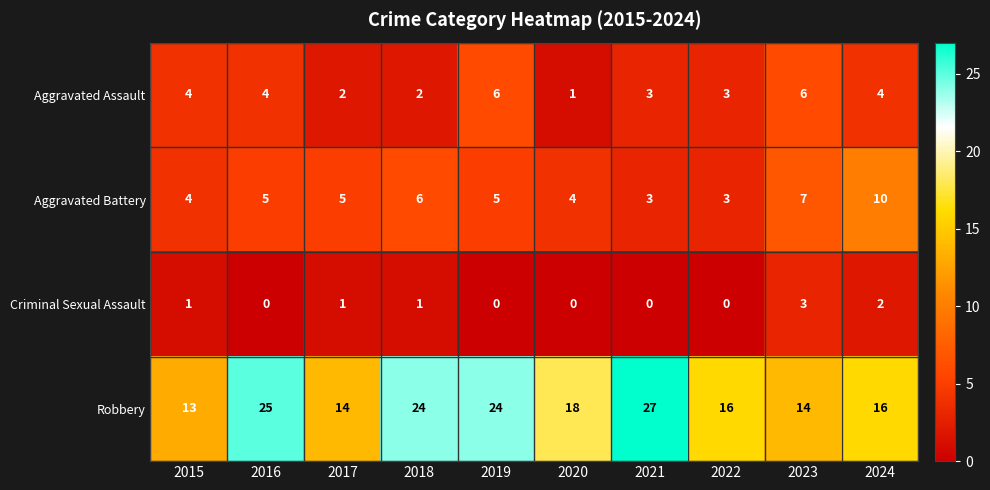

What is the approximate value of Aggravated Battery at 2024?

10